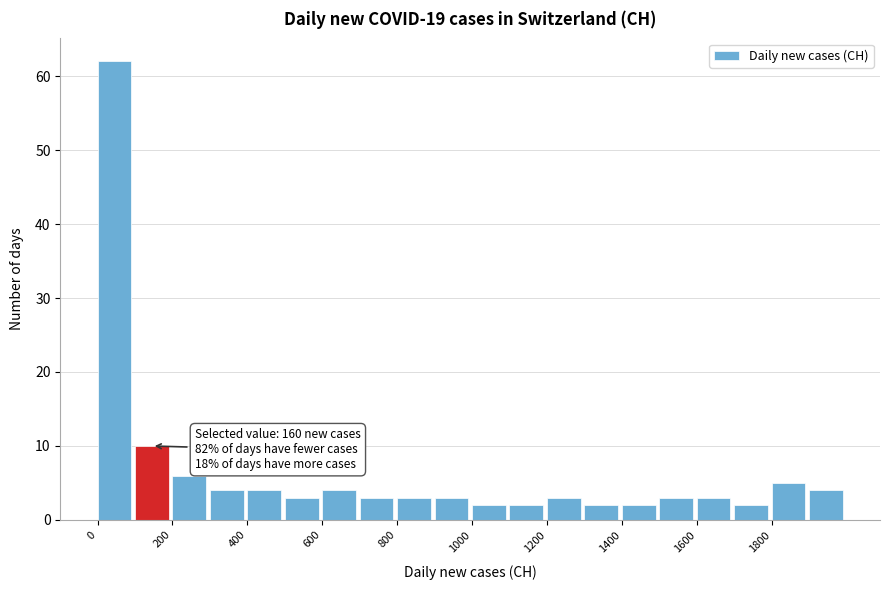

Over which range of the x-axis is the bar tallest?

0 to 100